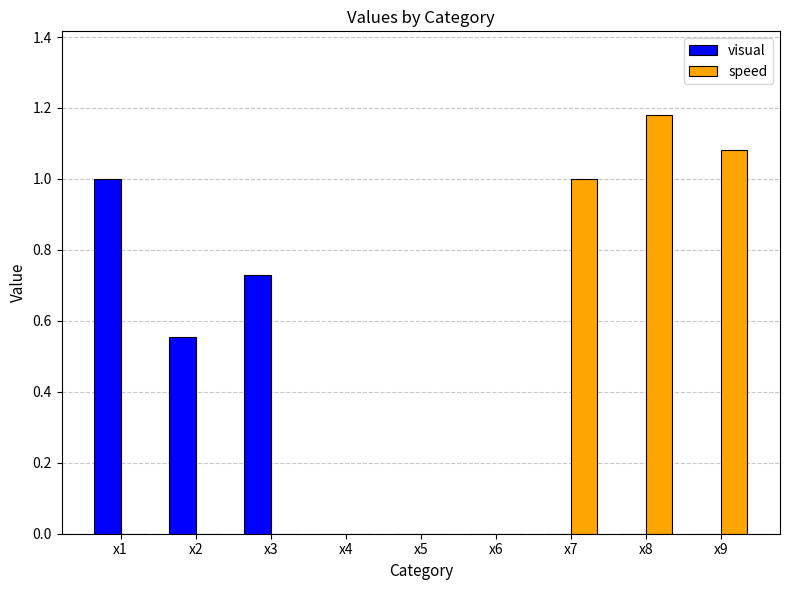

Which series has the widest spread of values?

speed